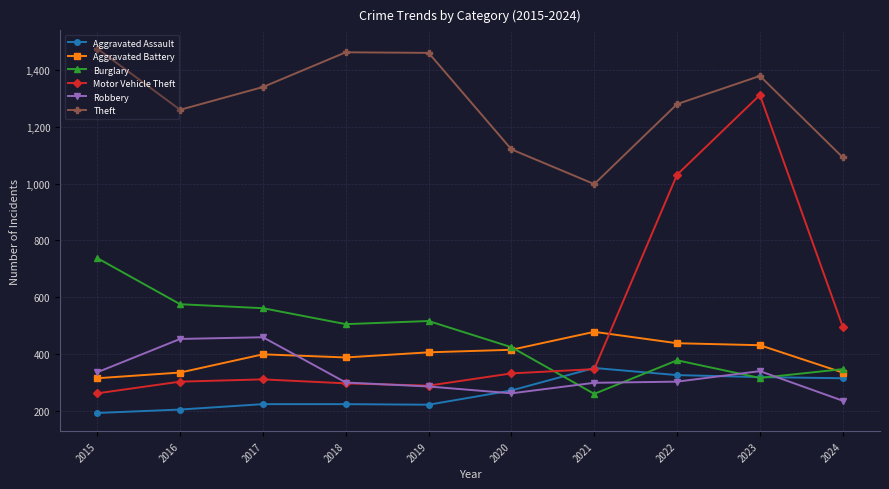

How many categories are shown in the chart?

10